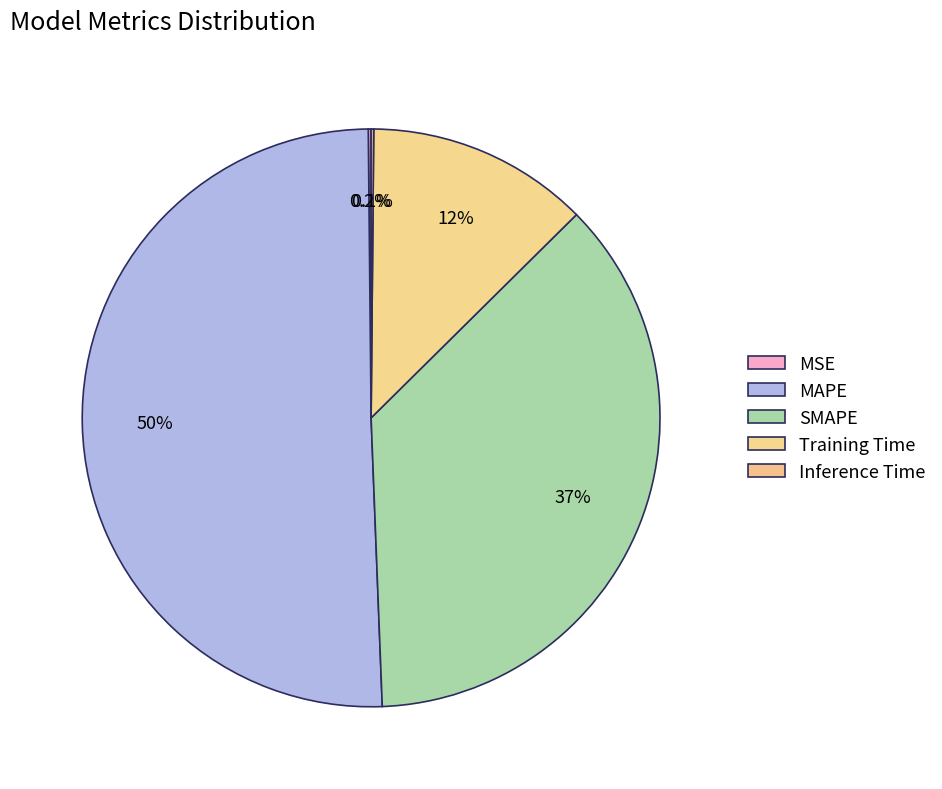

Does MAPE represent more than half of the total?

Yes